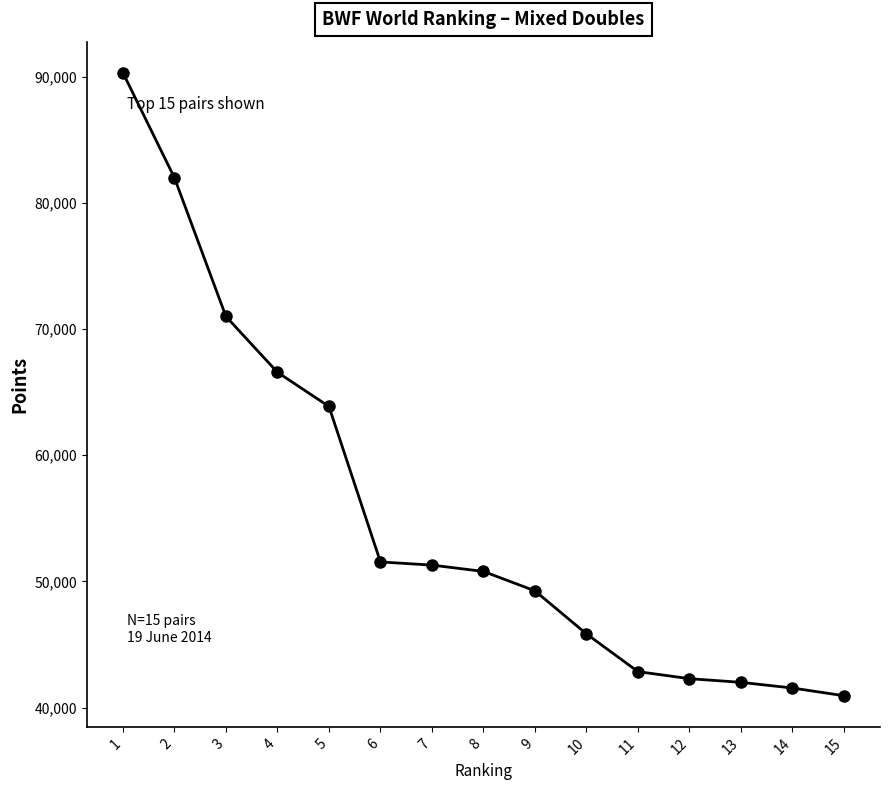

Where is the data nearest to the value 65620?

4